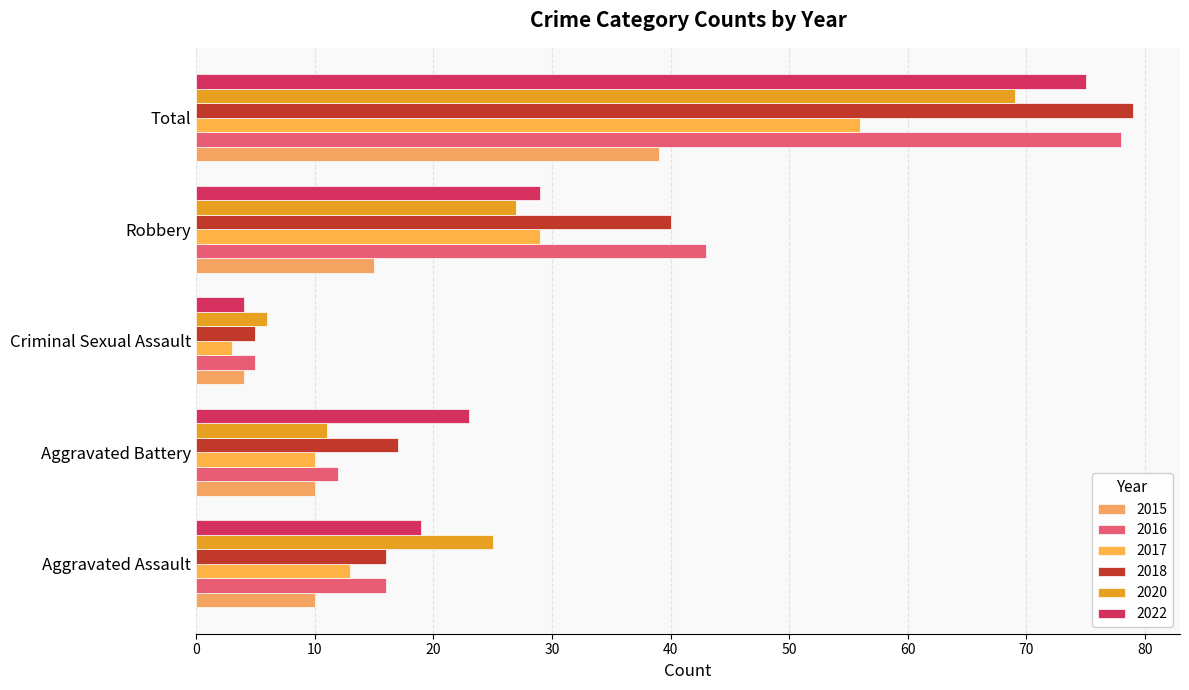

What is the difference between the highest and lowest values at Aggravated Battery?

13